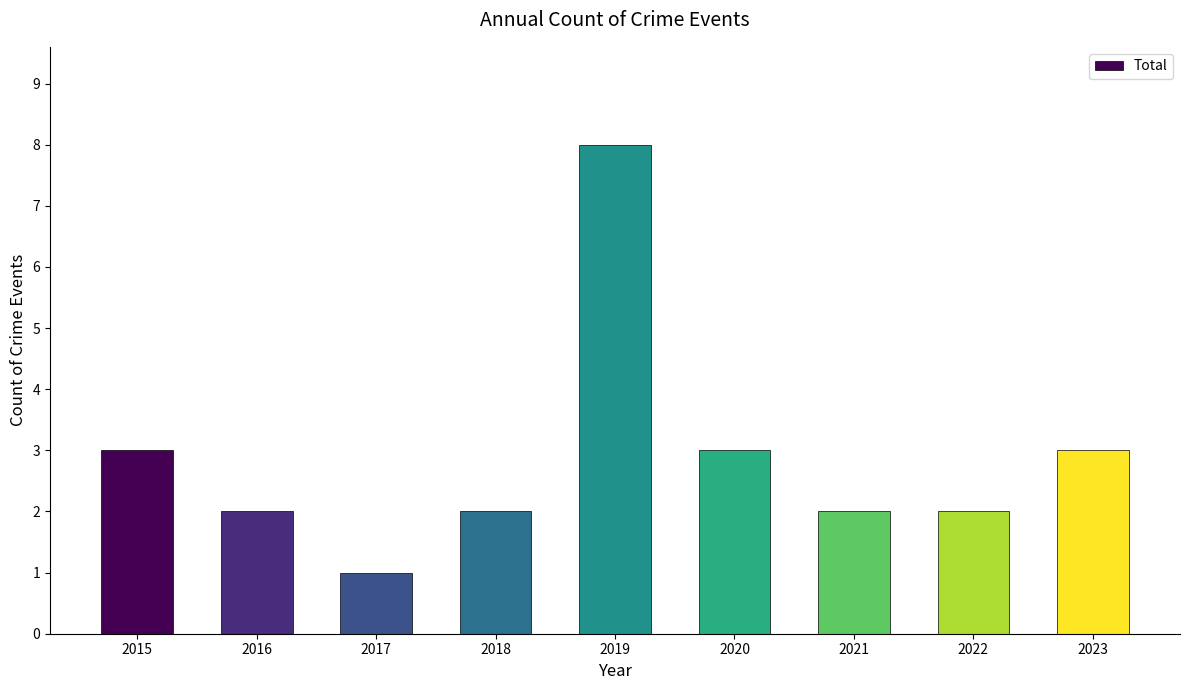

Count the number of categories in the chart.

9